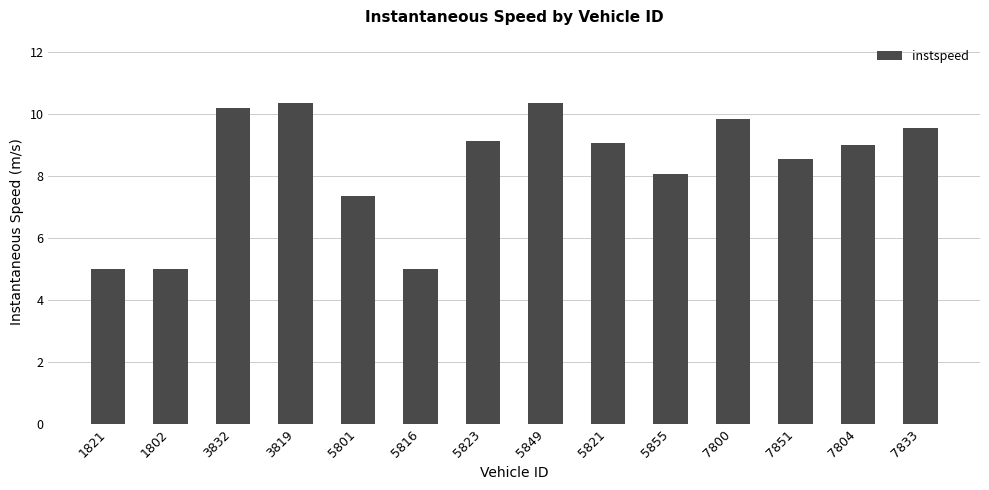

The chart shows a value of 9.0 at 7804. True or false?

True